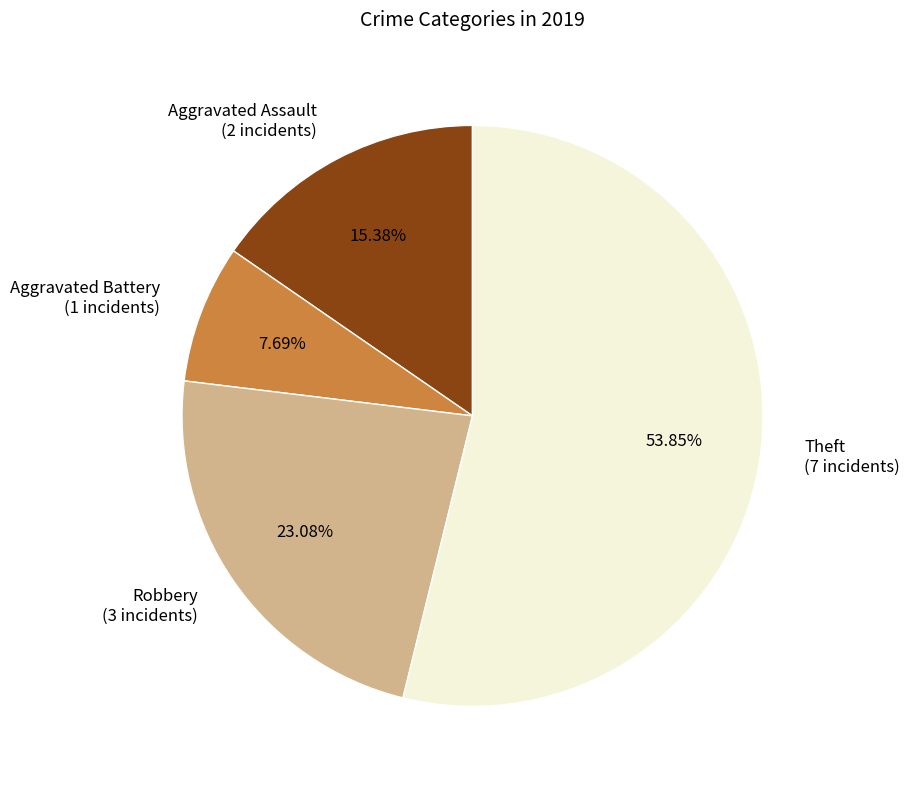

To the nearest percent, what portion does Robbery represent?

23%